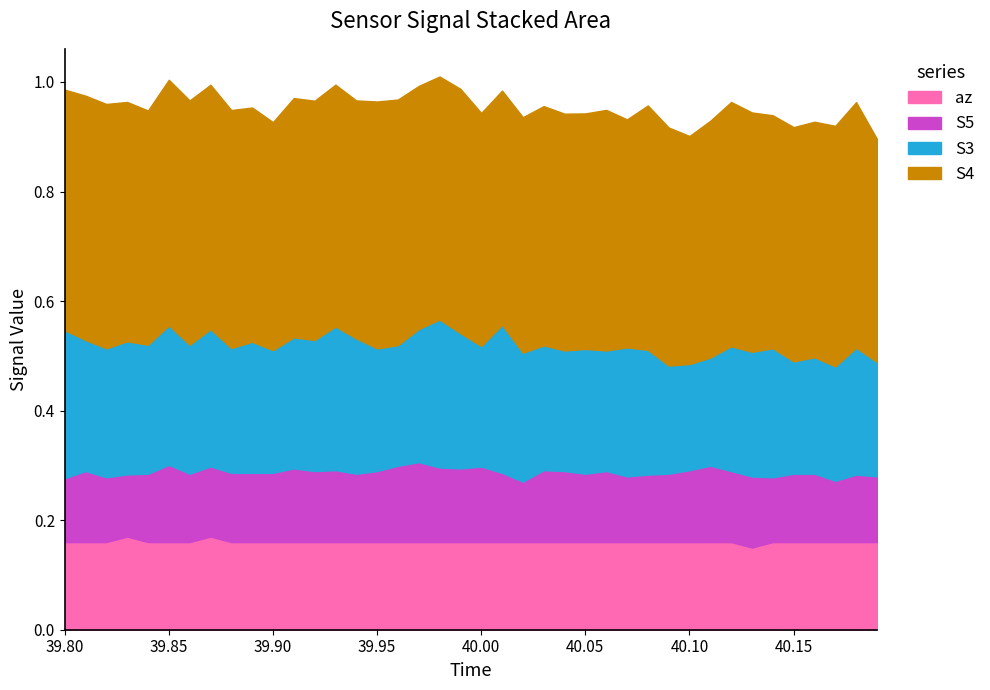

At 35, list the series in order from largest to smallest.

S4, S3, az, S5